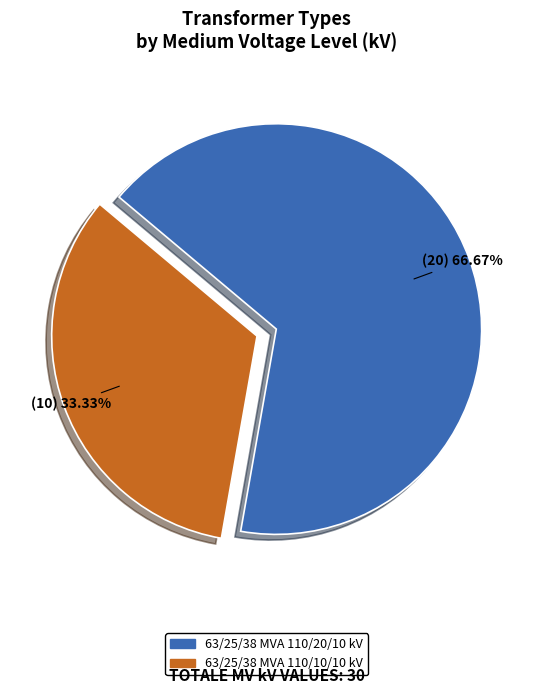

What is the majority slice?

63/25/38 MVA 110/20/10 kV